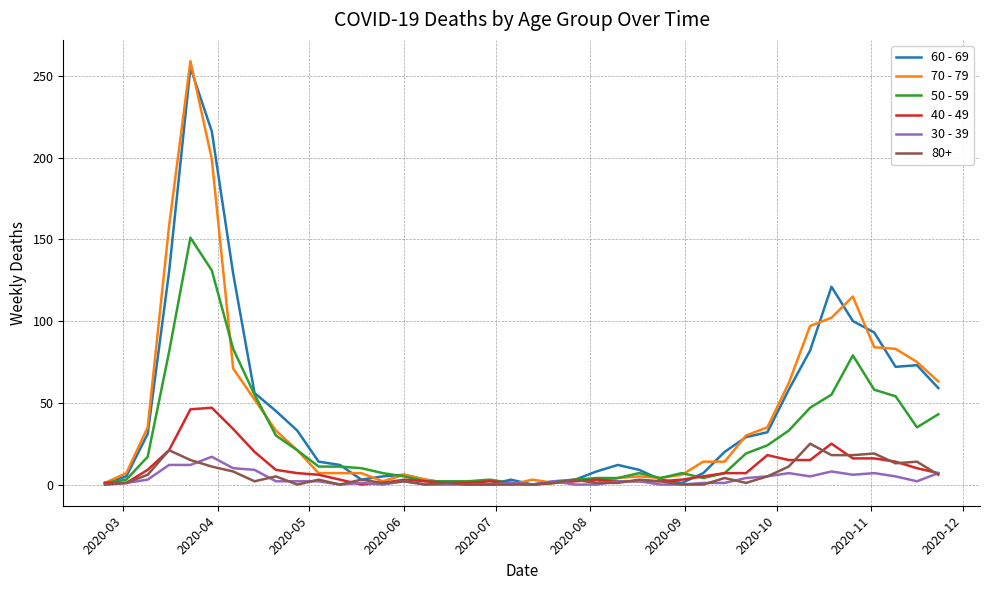

Which series has the widest spread of values?

70 - 79